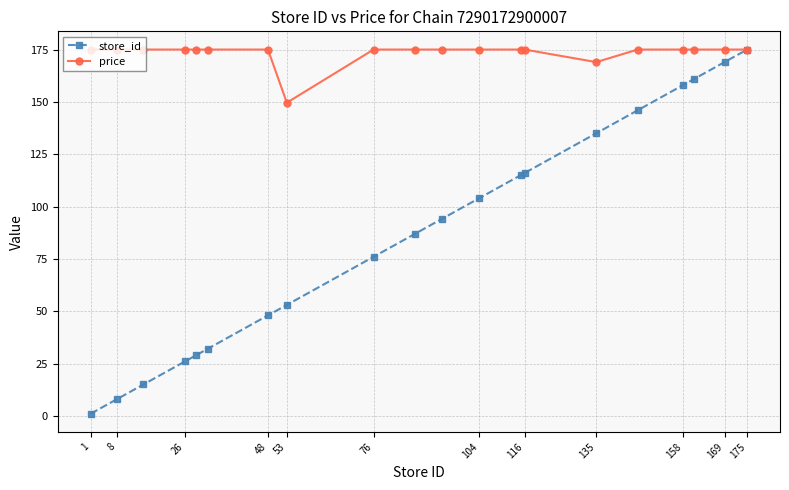

What is the highest value of the price series?

175.0